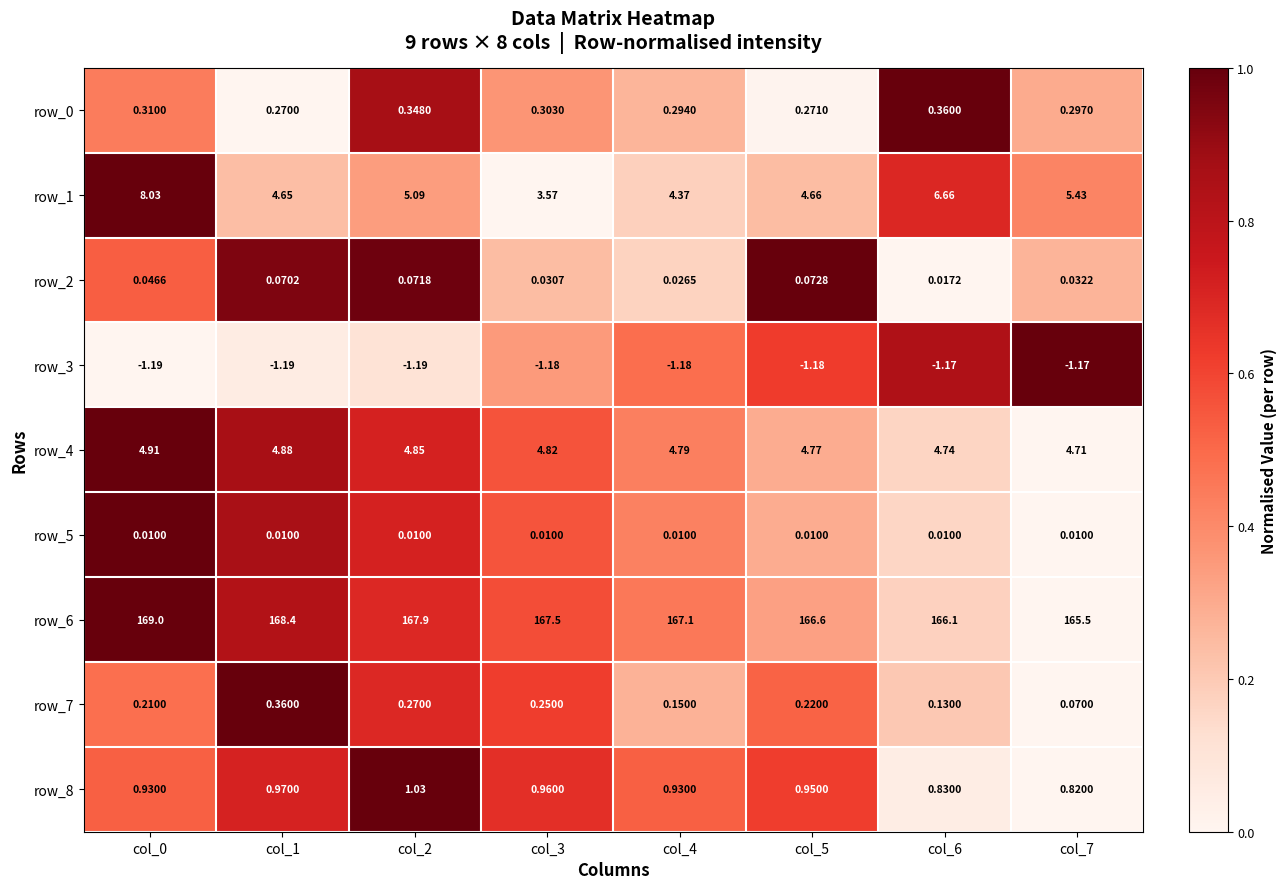

Is the value of row_5 at col_1 greater than the value of row_1 at col_7?

No